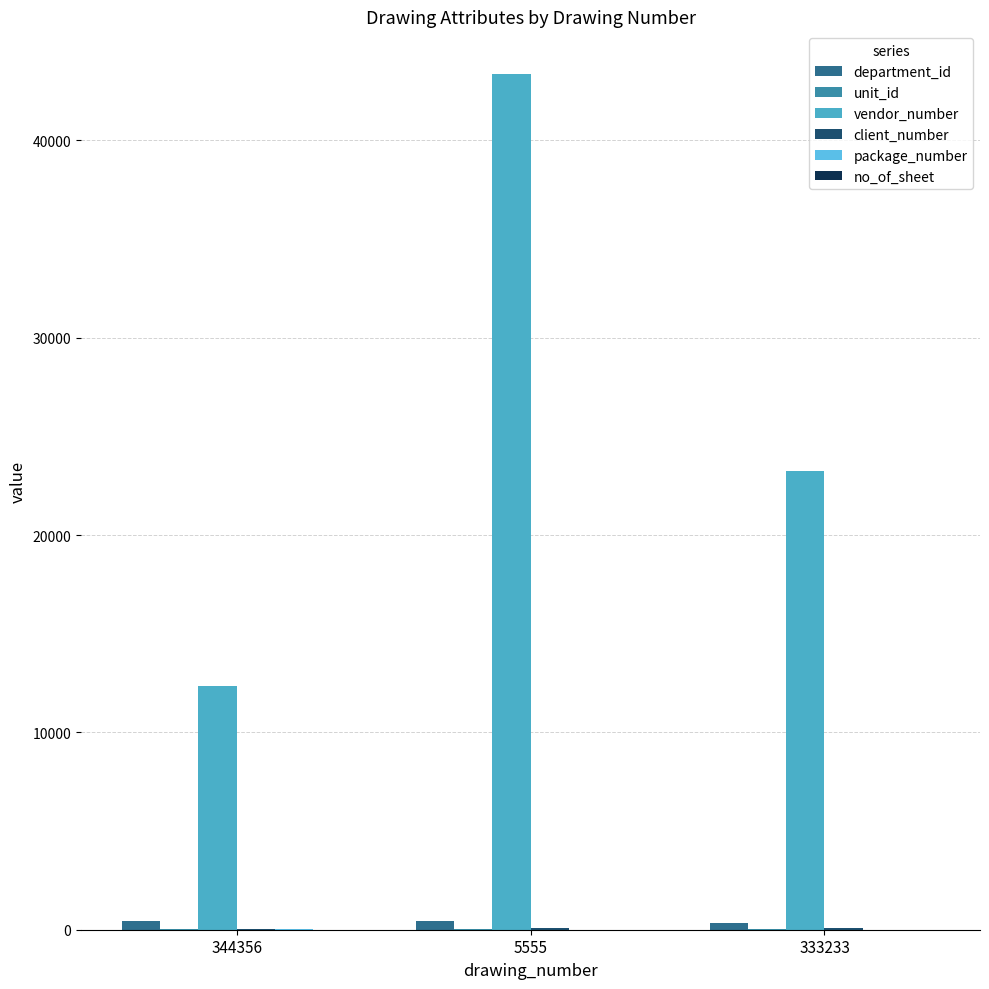

Count the number of data series in this chart.

6